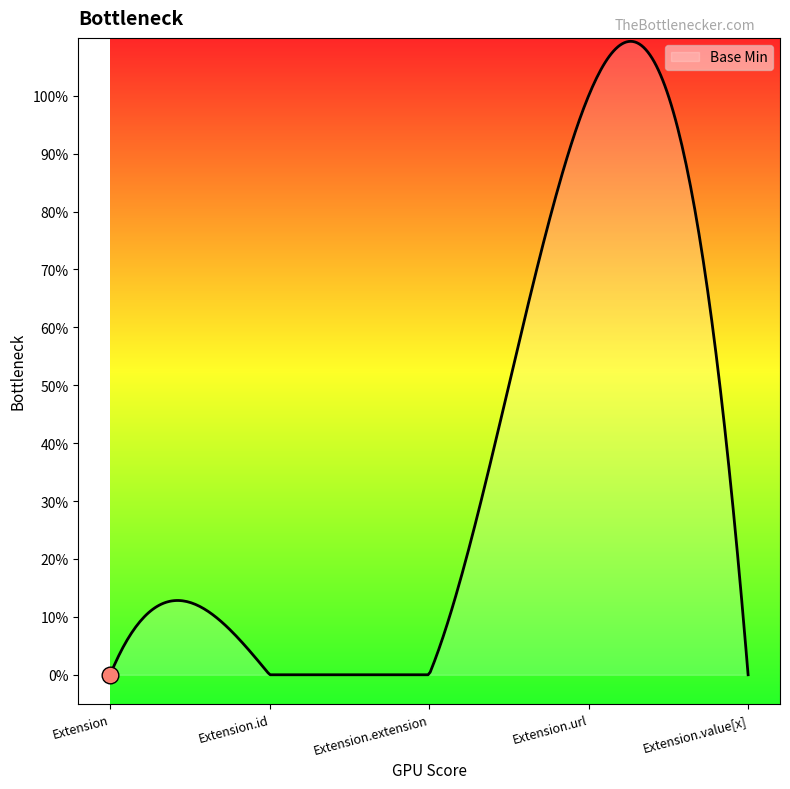

Which label corresponds to the largest value in the chart?

Extension.url